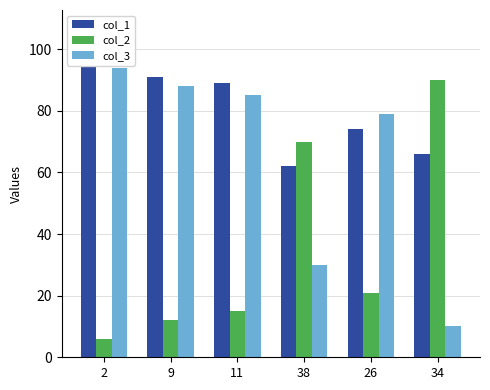

Reading left to right, transcribe all the data shown in this chart.

col_1: 98	91	89	62	74	66
col_2: 6	12	15	70	21	90
col_3: 94	88	85	30	79	10